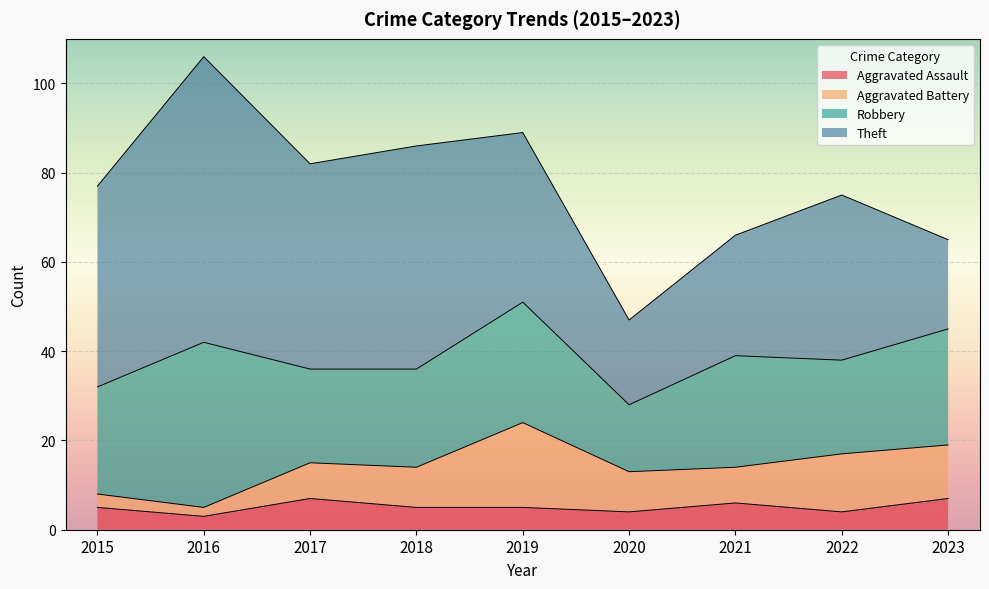

Is the value of Aggravated Battery at 2021 greater than the value of Theft at 2018?

No